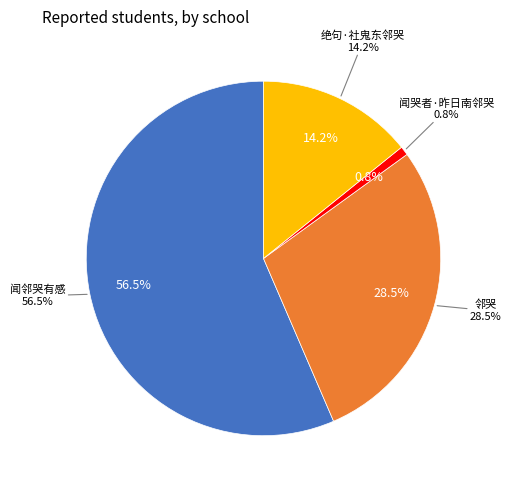

Which category has the biggest portion of the pie?

闻邻哭有感